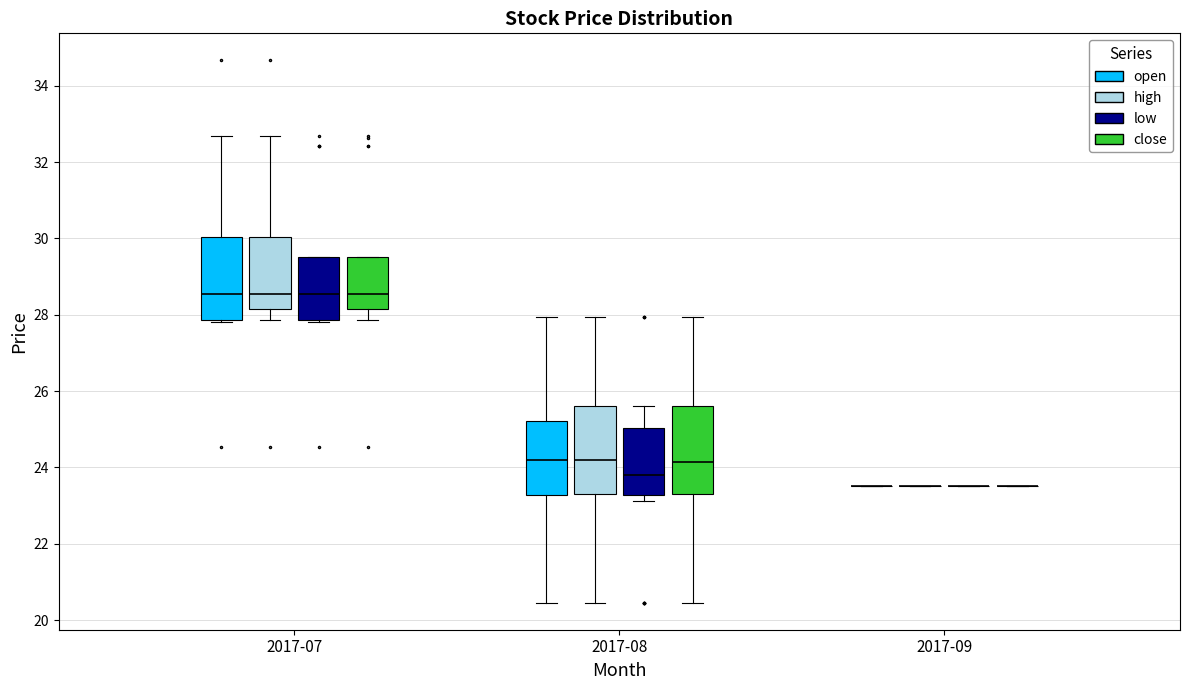

Reading left to right, transcribe this box plot: for each box, give where its median line is, the range the box spans, and where its two whiskers end, as read against the y-axis. The values are not printed on the chart, so give them approximately, as read against the axis.

2017-07 (open): median 28.6, box 27.8 to 30.0, whiskers 27.8 (just below the box's lower edge) to 32.6
2017-07 (high): median 28.6, box 28.2 to 30.0, whiskers 27.8 to 32.6
2017-07 (low): median 28.6, box 27.8 to 29.6, whiskers 27.8 (just below the box's lower edge) to 29.6
2017-07 (close): median 28.6, box 28.2 to 29.6, whiskers 27.8 to 29.6
2017-08 (open): median 24.2, box 23.2 to 25.2, whiskers 20.4 to 28.0
2017-08 (high): median 24.2, box 23.4 to 25.6, whiskers 20.4 to 28.0
2017-08 (low): median 23.8, box 23.2 to 25.0, whiskers 23.2 (just below the box's lower edge) to 25.6
2017-08 (close): median 24.2, box 23.4 to 25.6, whiskers 20.4 to 28.0
2017-09 (open): box collapsed to a line at 23.6, whiskers 23.6 to 23.6
2017-09 (high): box collapsed to a line at 23.6, whiskers 23.6 to 23.6
2017-09 (low): box collapsed to a line at 23.6, whiskers 23.6 to 23.6
2017-09 (close): box collapsed to a line at 23.6, whiskers 23.6 to 23.6